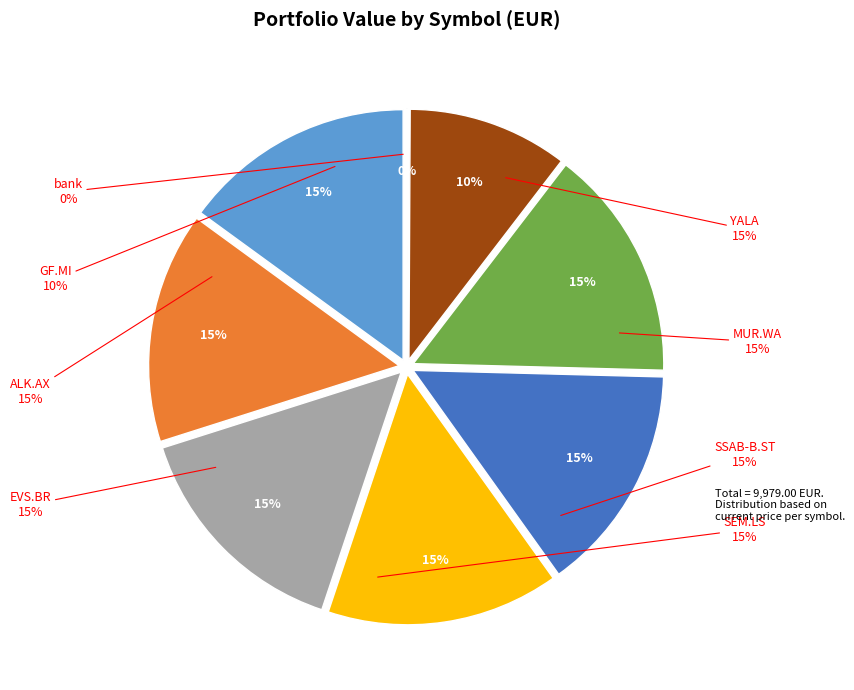

How many slices are in this pie chart?

8